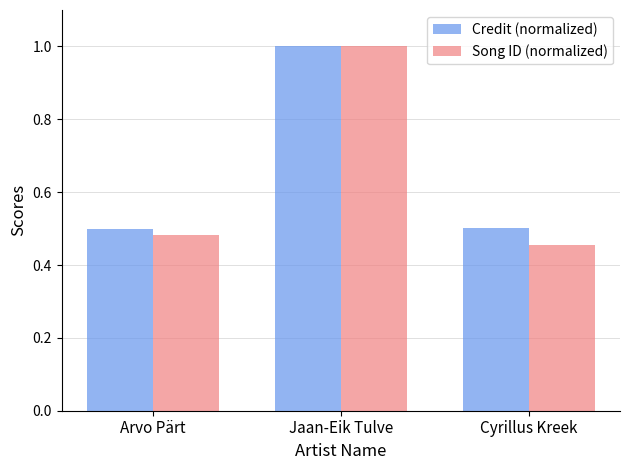

True or false: Song ID (normalized) has a value of 0.5 at Cyrillus Kreek.

True